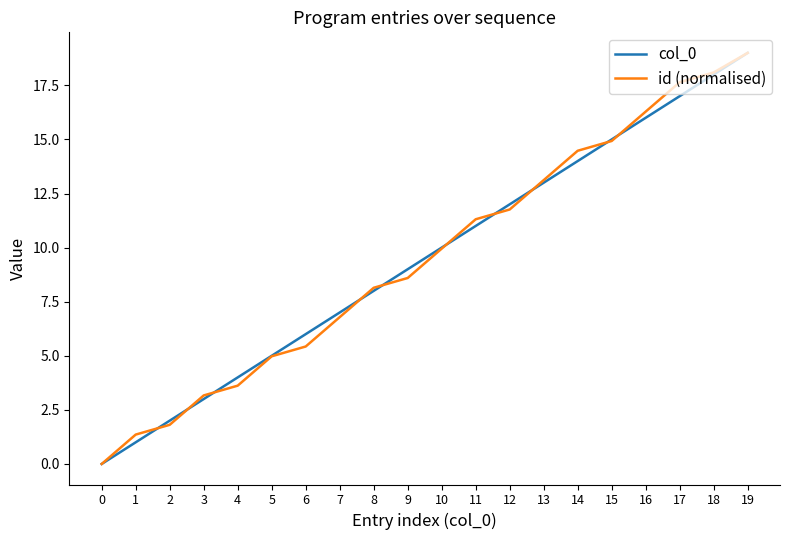

What is the highest value of the id (normalised) series?

19.0